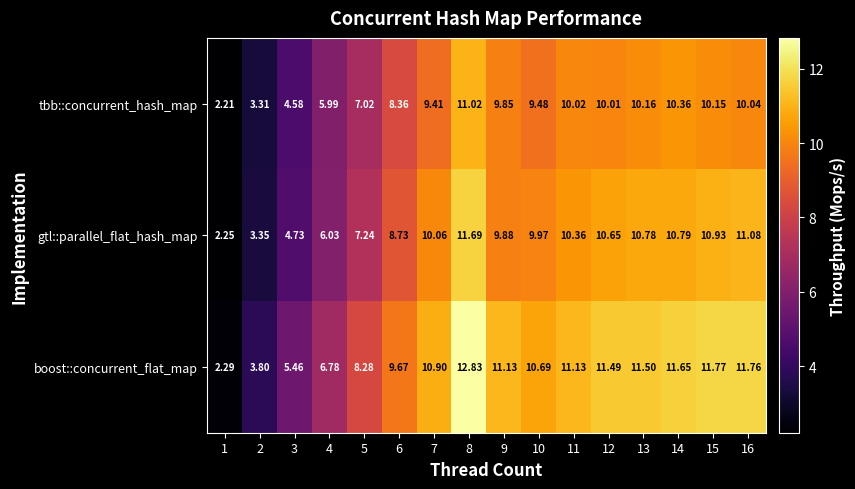

Which series changed the most between 4 and 14?

boost::concurrent_flat_map